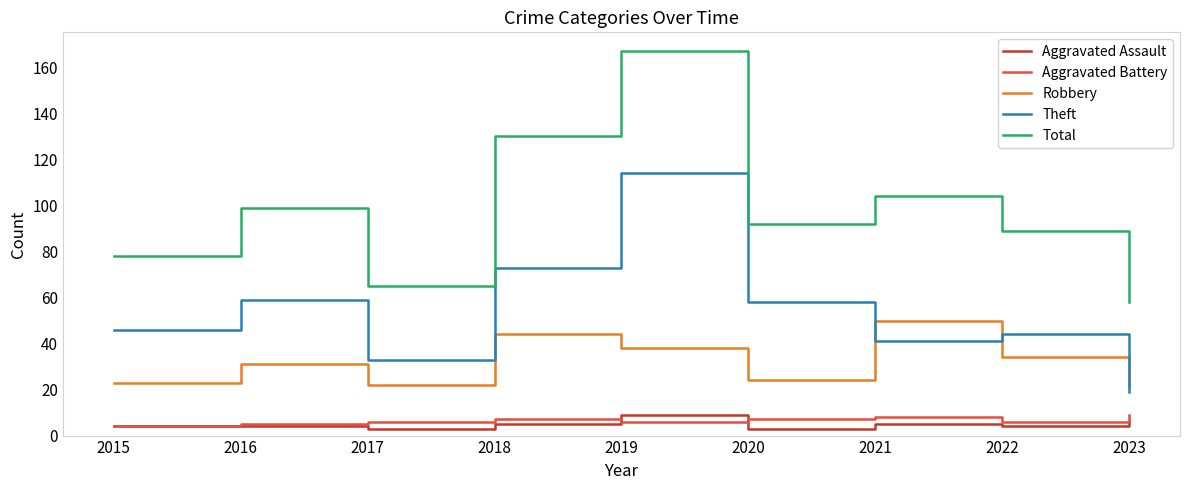

How many interior local valleys does the Theft series have?

2